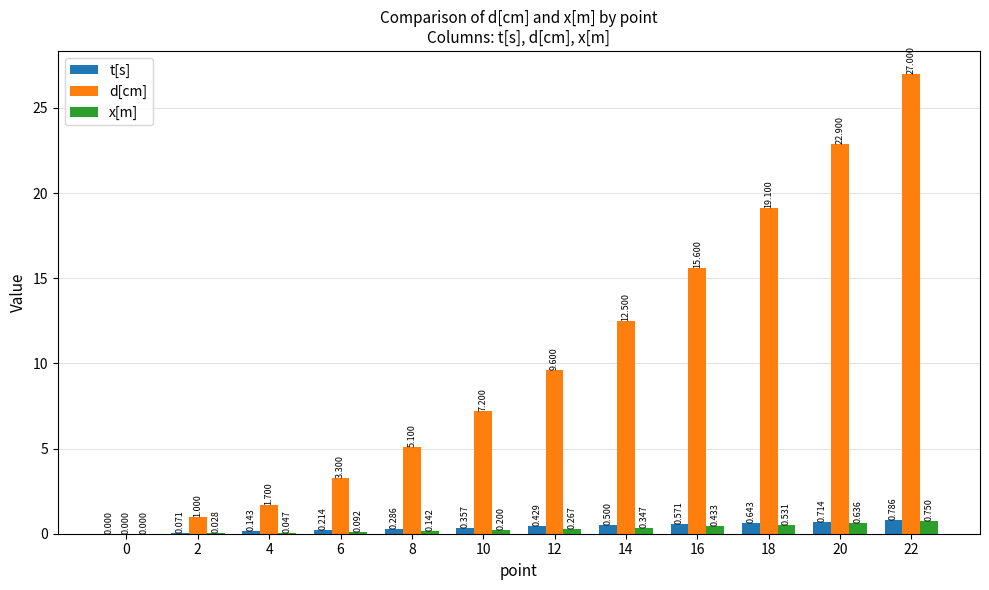

What is the sum of all x[m] values?

3.5